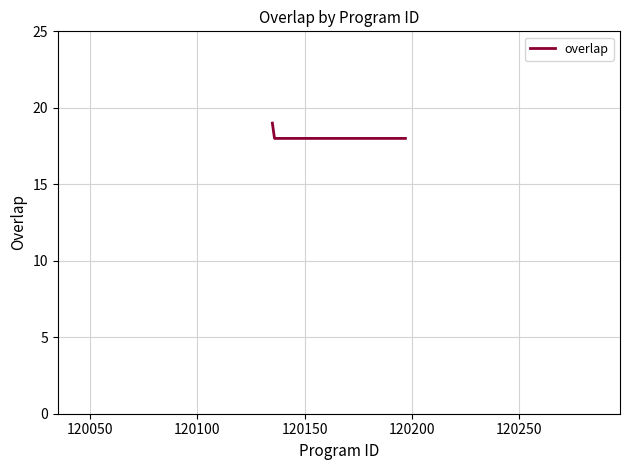

What is the minimum value shown in the chart?

18